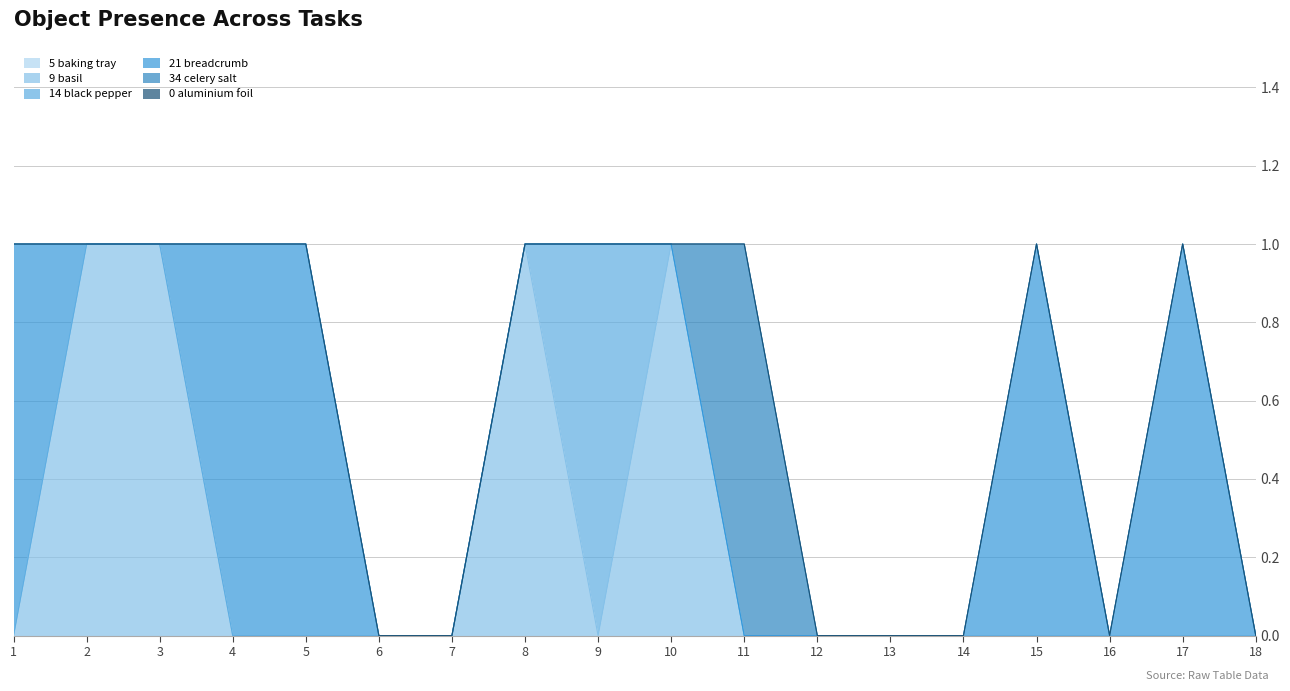

Reading left to right, list all the values displayed in this chart.

Object_5_baking tray: 1=0	2=0	3=0	4=0	5=0	6=0	7=0	8=0	9=0	10=0	11=0	12=0	13=0	14=0	15=0	16=0	17=0	18=0
Object_9_basil: 1=0	2=1	3=1	4=0	5=0	6=0	7=0	8=1	9=0	10=1	11=0	12=0	13=0	14=0	15=0	16=0	17=0	18=0
Object_14_black pepper: 1=0	2=0	3=0	4=0	5=0	6=0	7=0	8=0	9=1	10=0	11=0	12=0	13=0	14=0	15=0	16=0	17=0	18=0
Object_21_breadcrumb: 1=1	2=0	3=0	4=1	5=1	6=0	7=0	8=0	9=0	10=0	11=0	12=0	13=0	14=0	15=1	16=0	17=1	18=0
Object_34_celery salt: 1=0	2=0	3=0	4=0	5=0	6=0	7=0	8=0	9=0	10=0	11=1	12=0	13=0	14=0	15=0	16=0	17=0	18=0
Object_0_aluminium foil: 1=0	2=0	3=0	4=0	5=0	6=0	7=0	8=0	9=0	10=0	11=0	12=0	13=0	14=0	15=0	16=0	17=0	18=0